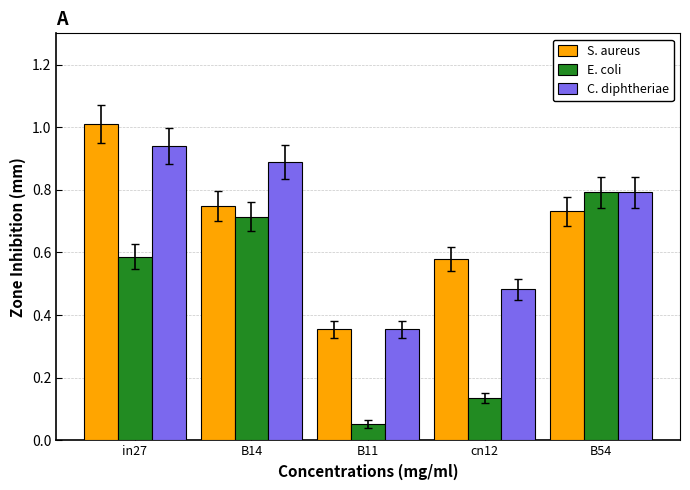

Rank the categories by S. aureus value from lowest to highest.

B11, cn12, B54, B14, in27